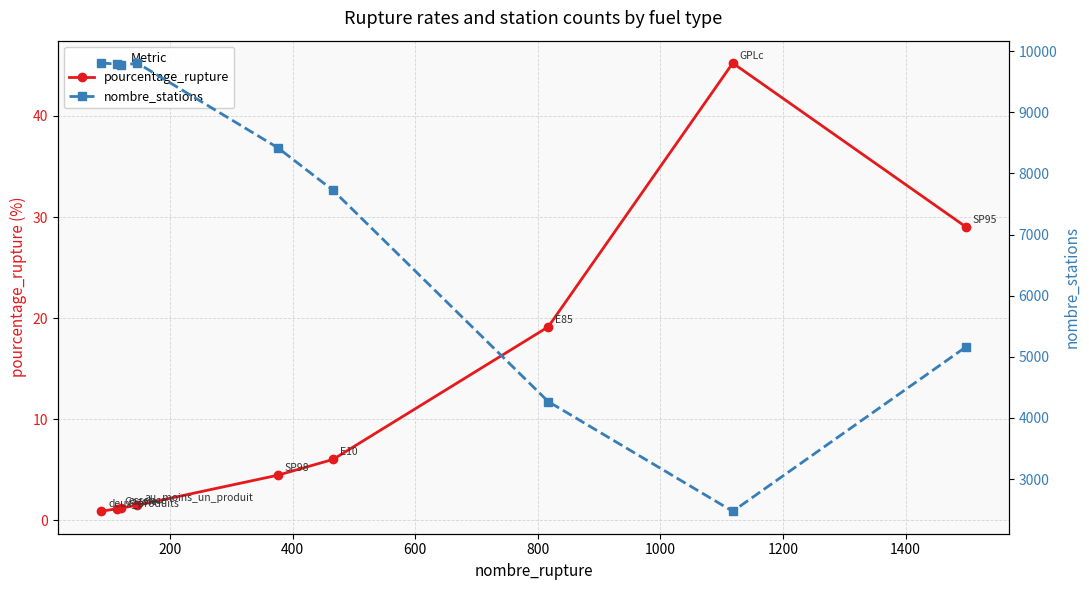

How many data points in pourcentage_rupture are above 4?

5